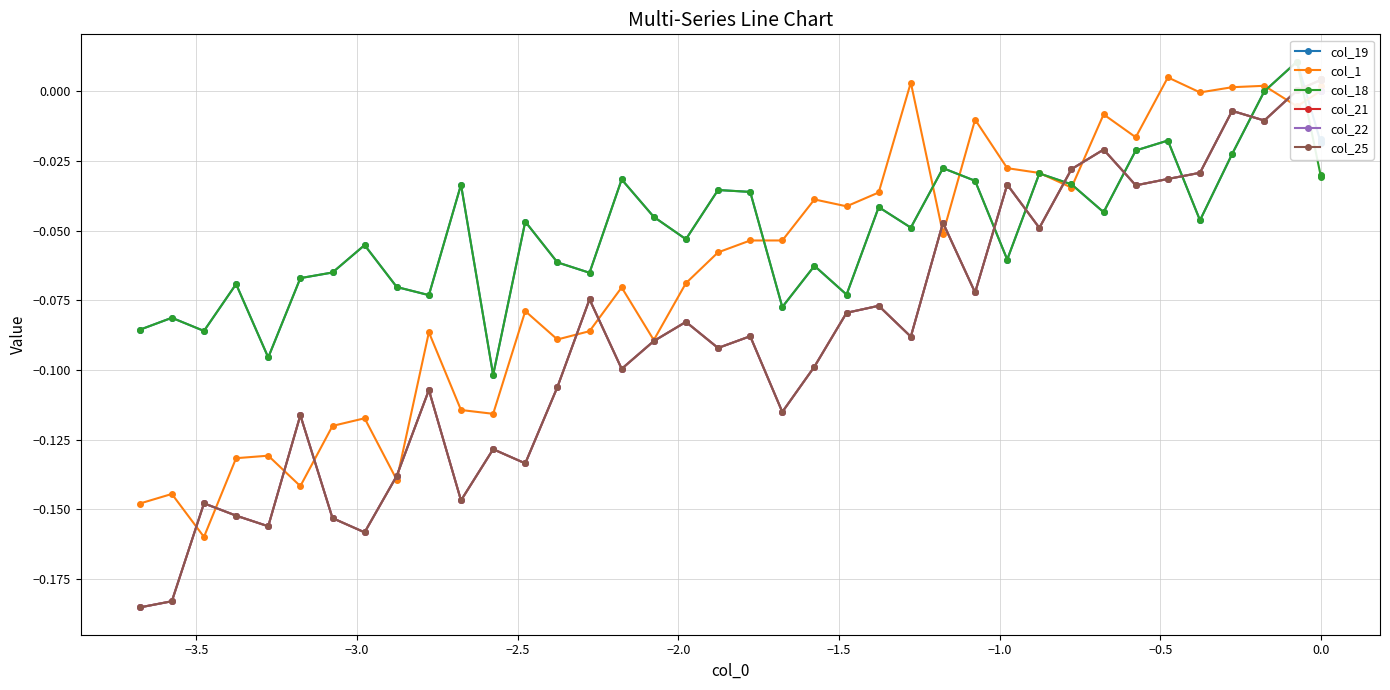

Reading left to right, list all the values displayed in this chart.

col_19: -0.0	-0.0	-0.0	0.0	-0.0	-0.0	-0.0	-0.0	-0.0	-0.0	-0.0	-0.0	-0.1	-0.0	-0.0	-0.0	-0.0	-0.1	-0.1	-0.1	-0.0	-0.0	-0.1	-0.0	-0.0	-0.1	-0.1	-0.0	-0.1	-0.0	-0.1	-0.1	-0.1	-0.1	-0.1	-0.1	-0.1	-0.1	-0.1	-0.1
col_1: 0.0	0.0	0.0	-0.0	0.0	0.0	-0.0	0.0	-0.0	-0.0	-0.0	-0.0	-0.0	-0.0	-0.1	0.0	-0.0	-0.0	-0.0	-0.1	-0.1	-0.1	-0.1	-0.1	-0.1	-0.1	-0.1	-0.1	-0.1	-0.1	-0.1	-0.1	-0.1	-0.1	-0.1	-0.1	-0.1	-0.2	-0.1	-0.1
col_18: -0.0	-0.0	-0.0	0.0	-0.0	-0.0	-0.0	-0.0	-0.0	-0.0	-0.0	-0.0	-0.1	-0.0	-0.0	-0.0	-0.0	-0.1	-0.1	-0.1	-0.0	-0.0	-0.1	-0.0	-0.0	-0.1	-0.1	-0.0	-0.1	-0.0	-0.1	-0.1	-0.1	-0.1	-0.1	-0.1	-0.1	-0.1	-0.1	-0.1
col_21: 0.0	0.0	0.0	0.0	-0.0	-0.0	-0.0	-0.0	-0.0	-0.0	-0.0	-0.0	-0.0	-0.1	-0.0	-0.1	-0.1	-0.1	-0.1	-0.1	-0.1	-0.1	-0.1	-0.1	-0.1	-0.1	-0.1	-0.1	-0.1	-0.1	-0.1	-0.1	-0.2	-0.2	-0.1	-0.2	-0.2	-0.1	-0.2	-0.2
col_22: -0.0	-0.0	-0.0	0.0	-0.0	-0.0	-0.0	-0.0	-0.0	-0.0	-0.0	-0.0	-0.0	-0.1	-0.0	-0.1	-0.1	-0.1	-0.1	-0.1	-0.1	-0.1	-0.1	-0.1	-0.1	-0.1	-0.1	-0.1	-0.1	-0.1	-0.1	-0.1	-0.2	-0.2	-0.1	-0.2	-0.2	-0.1	-0.2	-0.2
col_25: 0.0	0.0	0.0	0.0	-0.0	-0.0	-0.0	-0.0	-0.0	-0.0	-0.0	-0.0	-0.0	-0.1	-0.0	-0.1	-0.1	-0.1	-0.1	-0.1	-0.1	-0.1	-0.1	-0.1	-0.1	-0.1	-0.1	-0.1	-0.1	-0.1	-0.1	-0.1	-0.2	-0.2	-0.1	-0.2	-0.2	-0.1	-0.2	-0.2